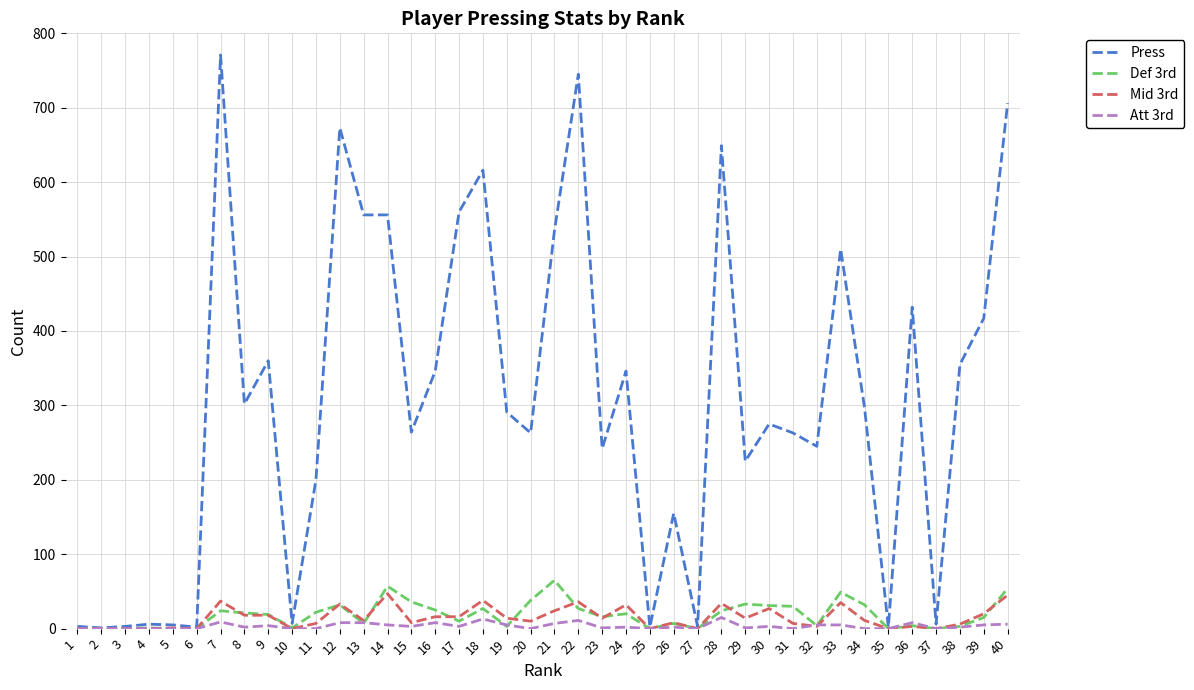

True or false: Press has a value of 313 at 33.

False